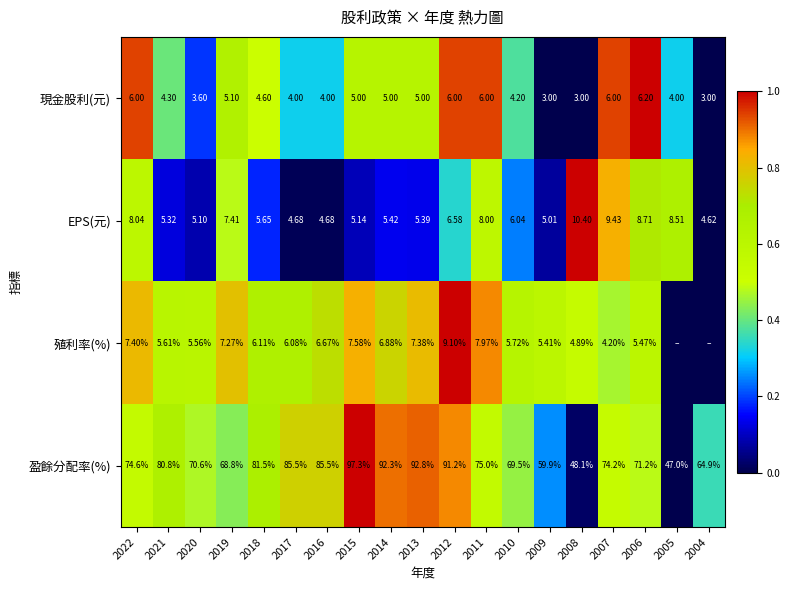

Rank the series at 2006 from lowest to highest value.

殖利率(%), 現金股利(元), EPS(元), 盈餘分配率(%)